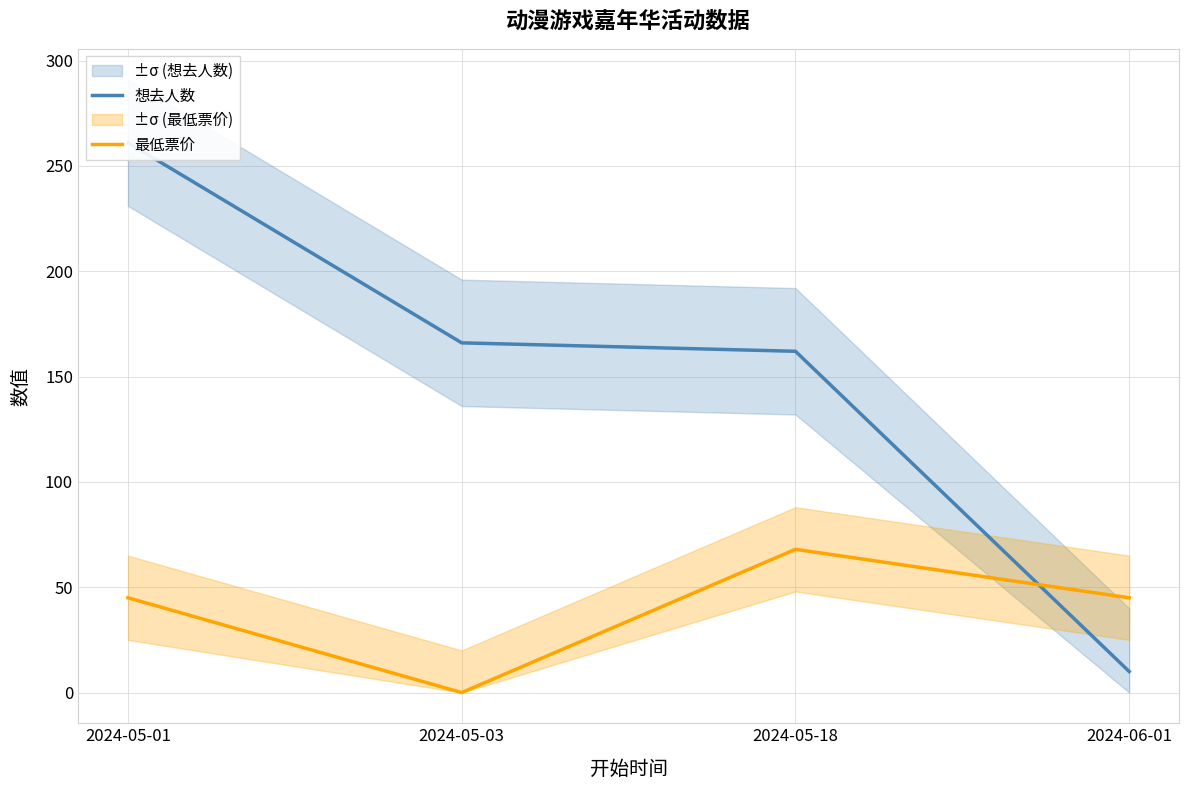

What is the highest value of the 想去人数 series?

261